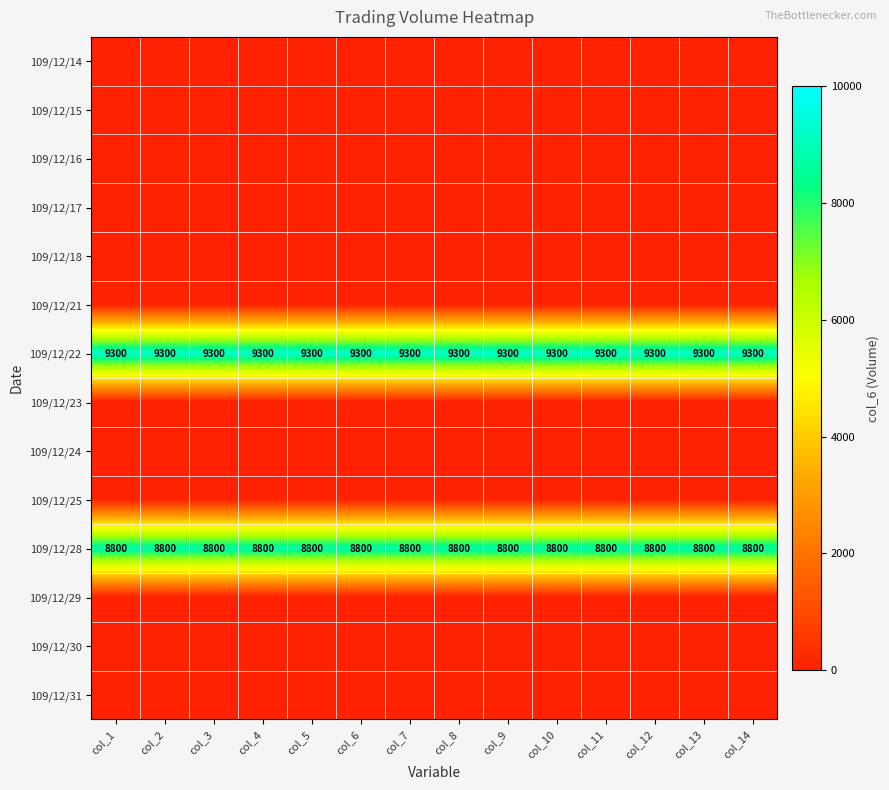

What value does the 109/12/28 series have at col_3?

8800